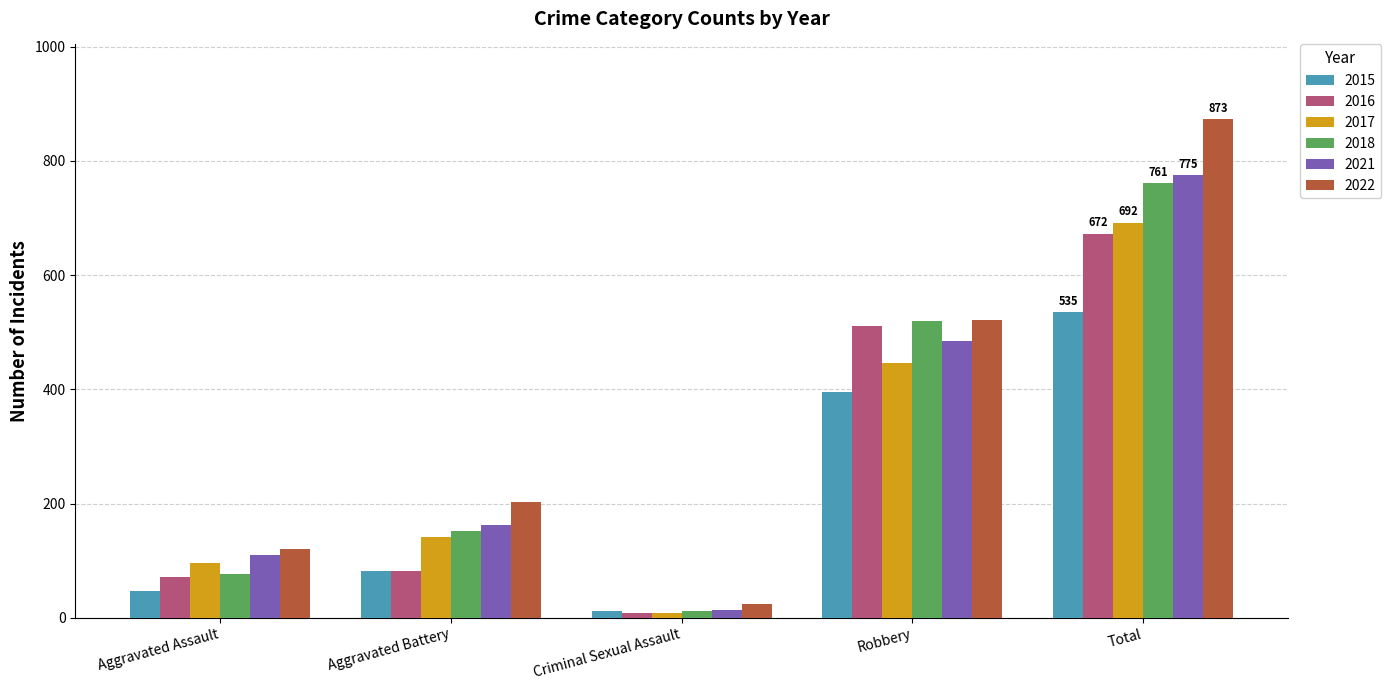

What is the maximum value for 2021?

775